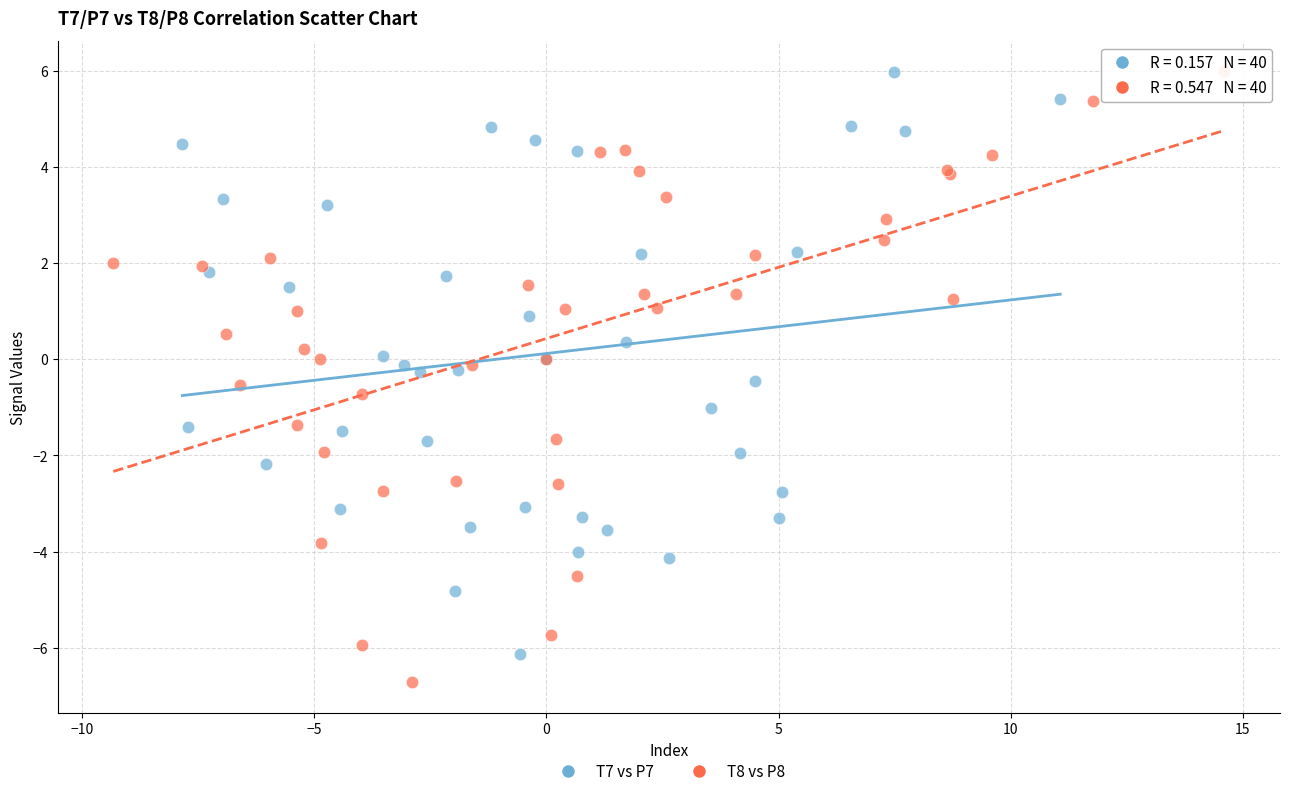

Which series contains the lowest Y value?

T8 vs P8